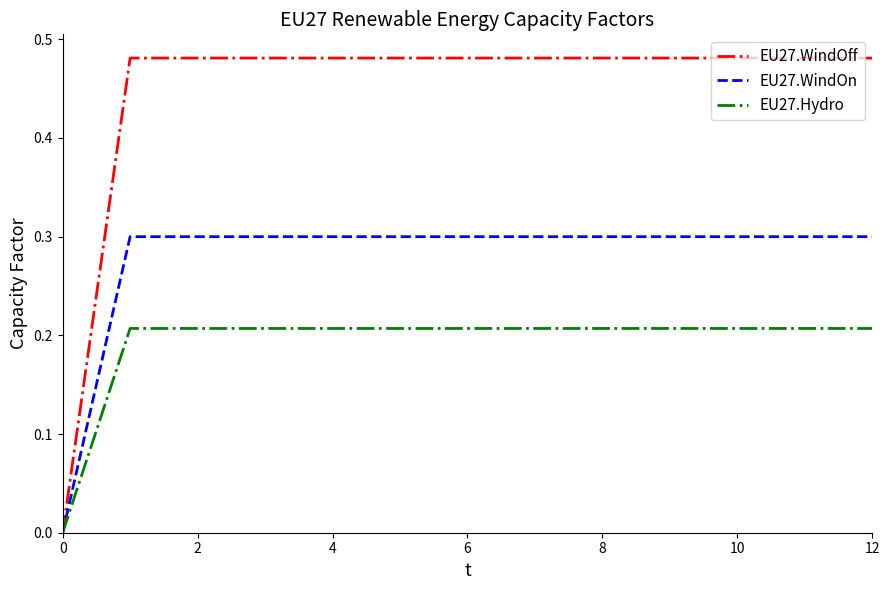

Rank the series by their maximum value, from lowest to highest.

EU27.Hydro, EU27.WindOn, EU27.WindOff